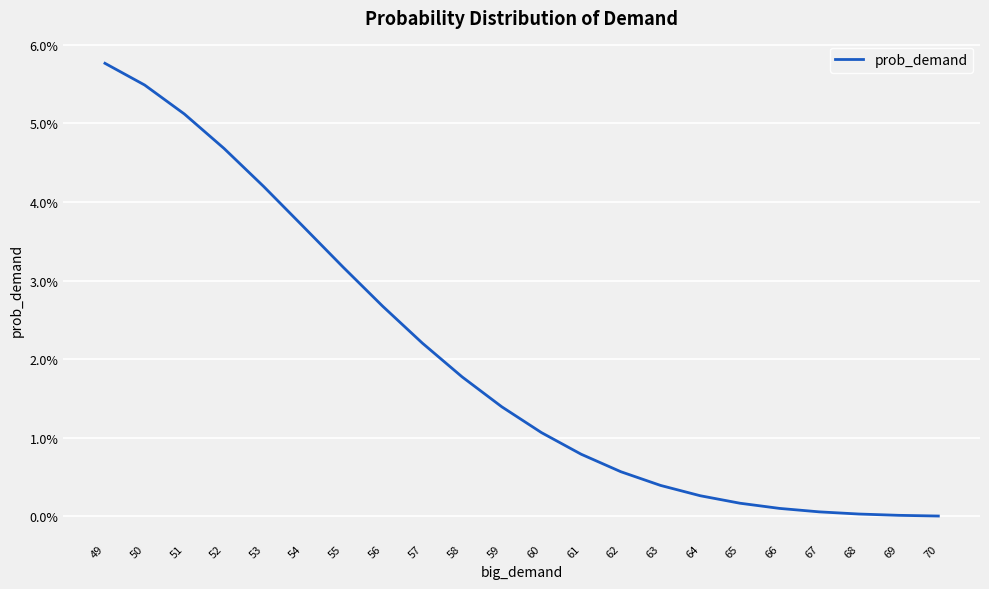

True or false: there are more than 0 points higher than both neighbors.

False